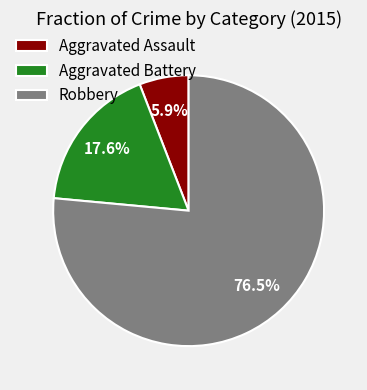

To the nearest percent, what is the combined percentage of Aggravated Battery and Aggravated Assault?

24%